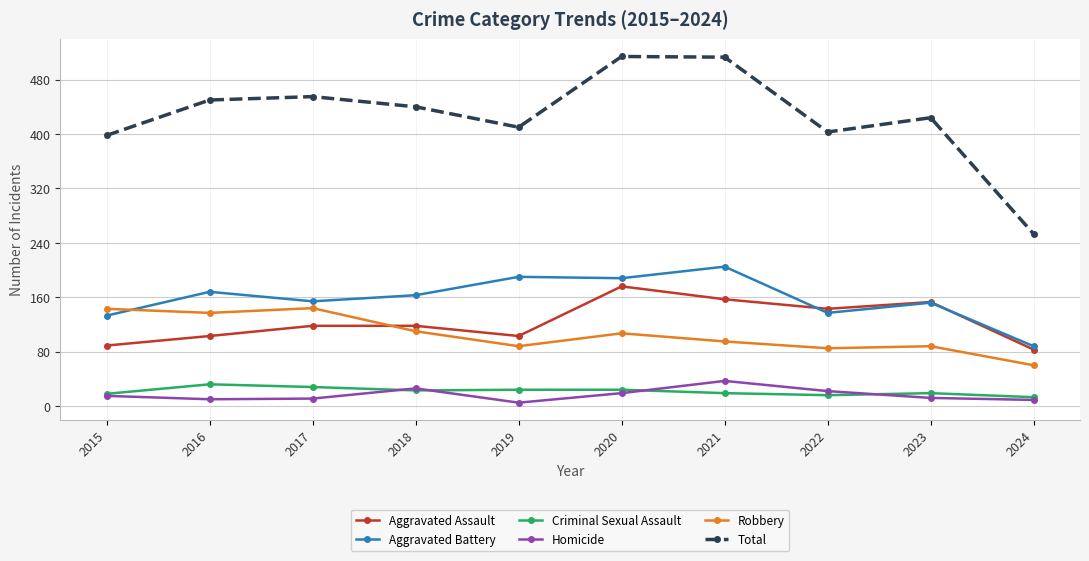

What is the difference between the highest and lowest values at 2019?

405